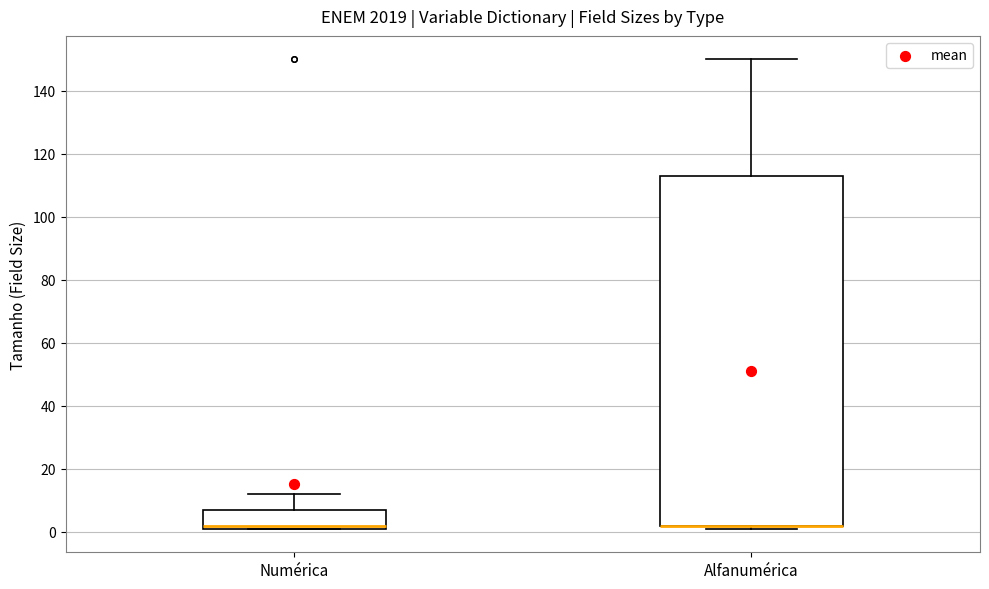

Which box is the tallest, from its lower edge to its upper edge?

Alfanumérica